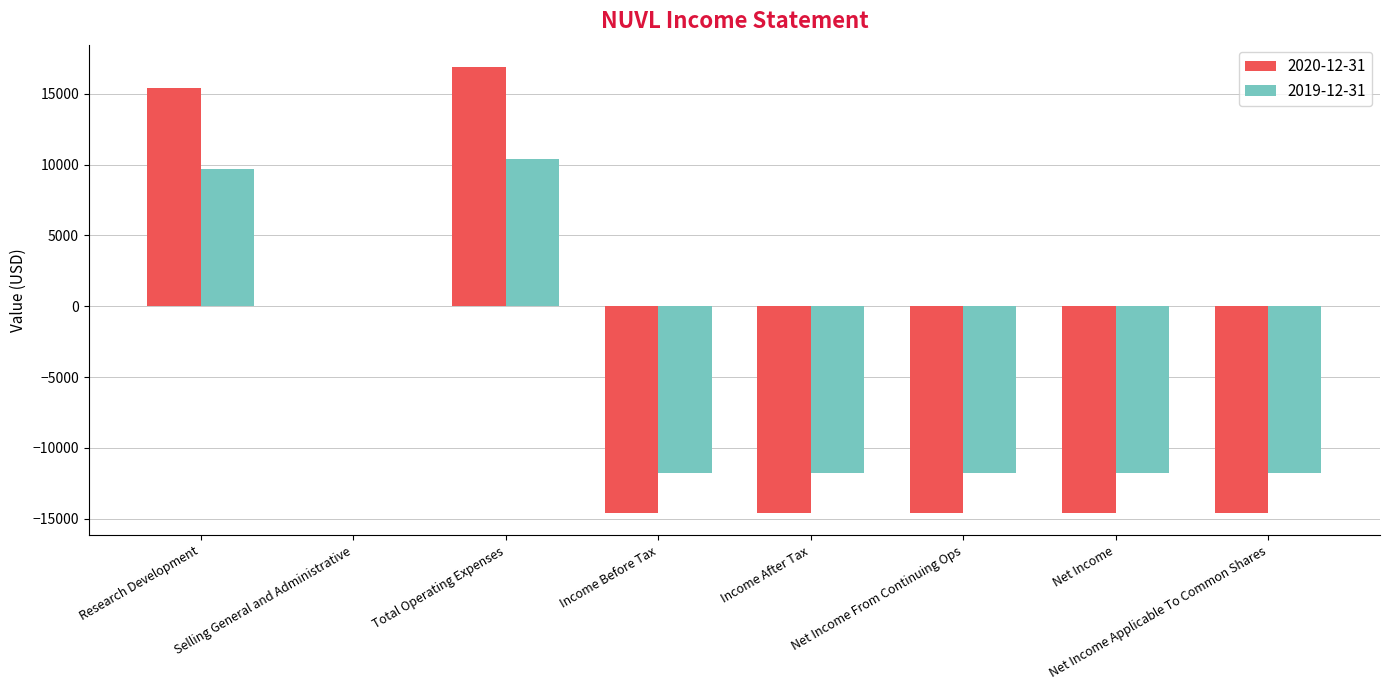

Which category has the highest value across all series?

Total Operating Expenses